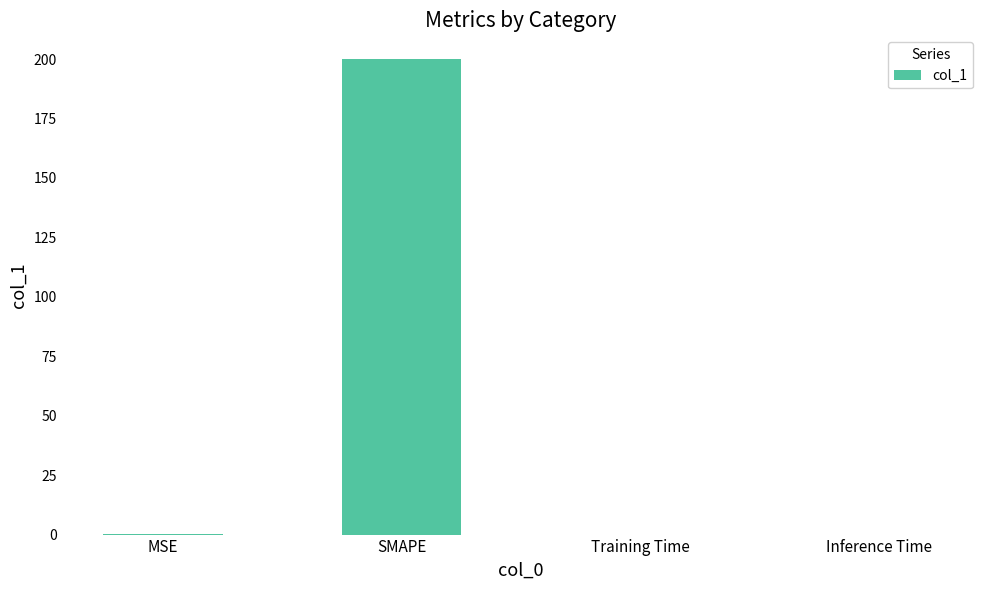

Which has a higher value, SMAPE or MSE?

SMAPE